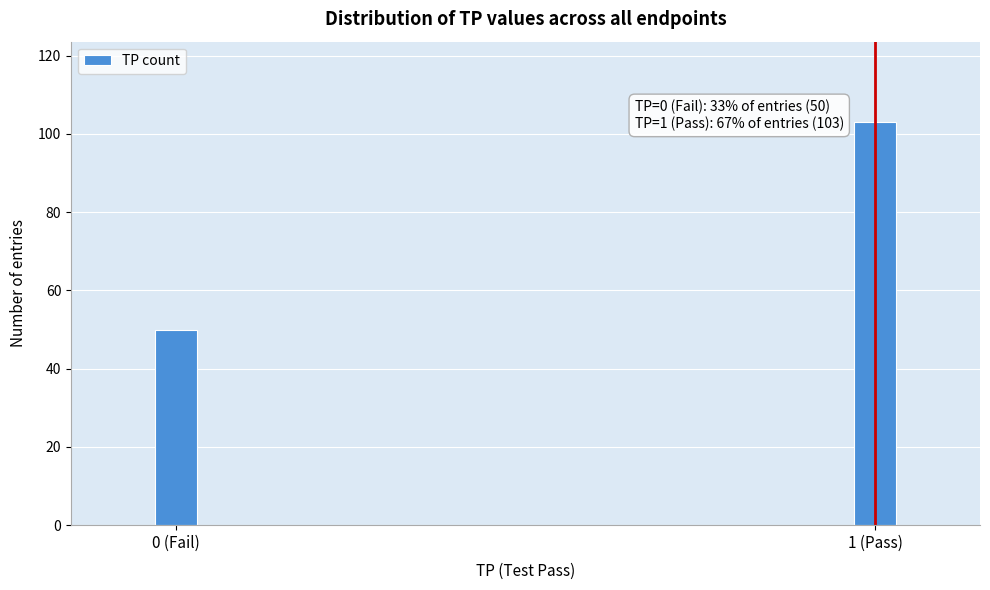

Reading right to left, transcribe all the data shown in this chart.

103	50